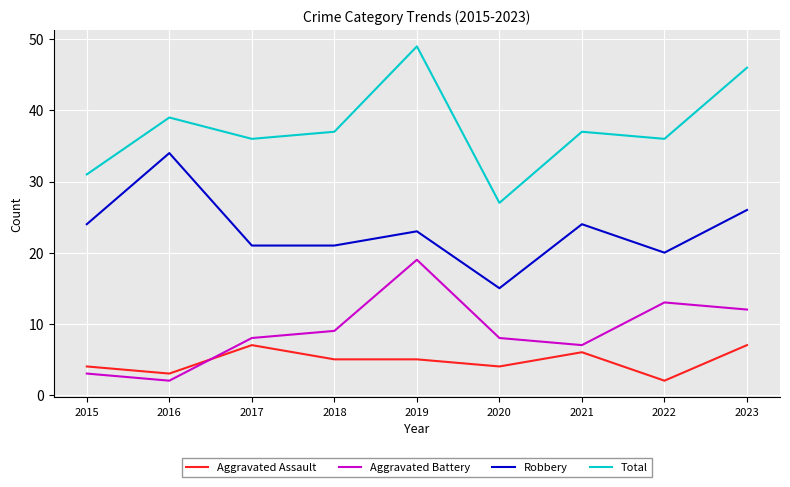

What is the difference between the Aggravated Assault values at 2022 and 2017?

5